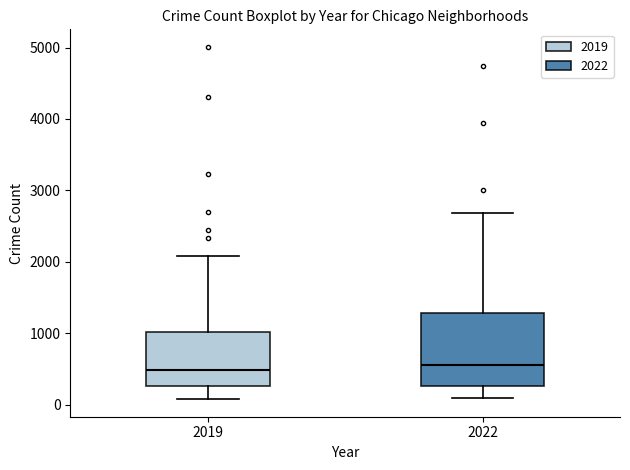

Which box is the tallest, from its lower edge to its upper edge?

2022